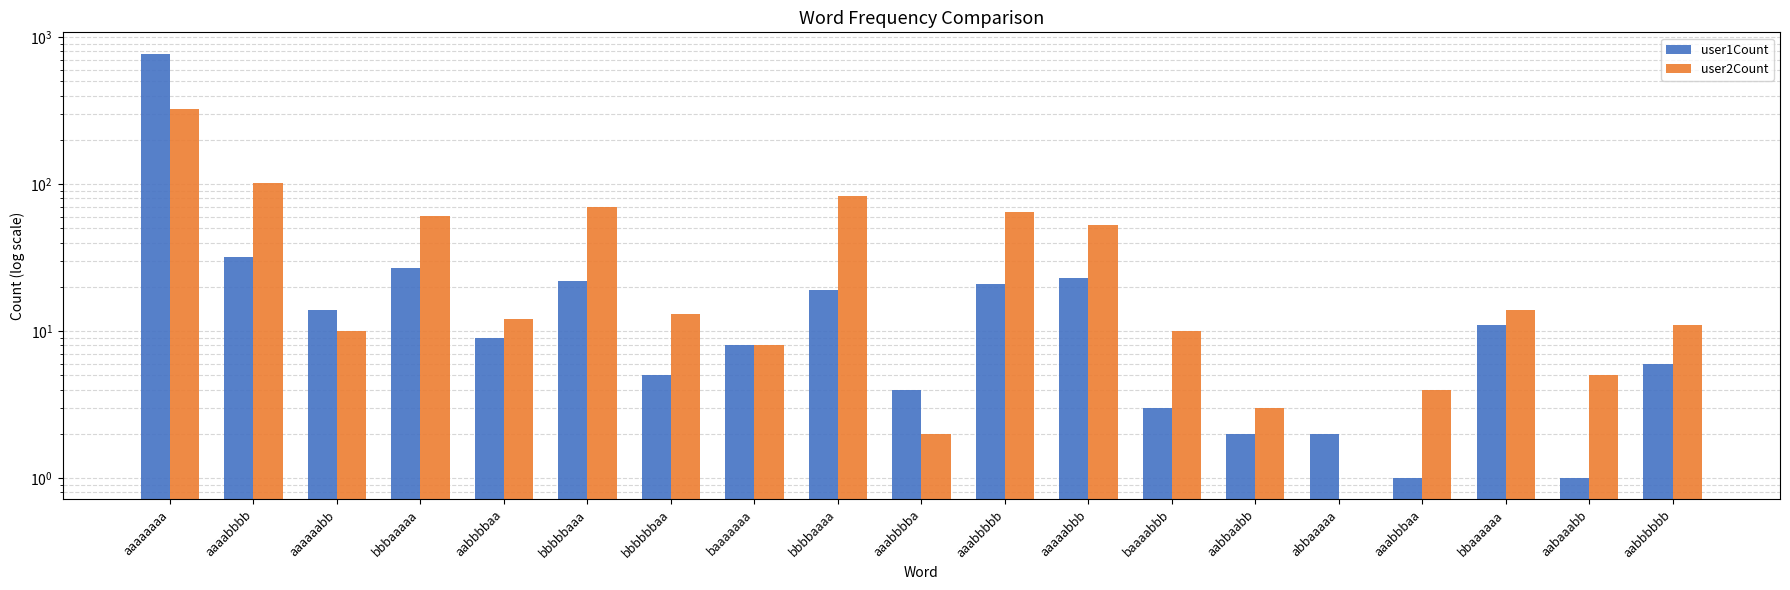

List the series in order of their overall mean, lowest first.

user2Count, user1Count